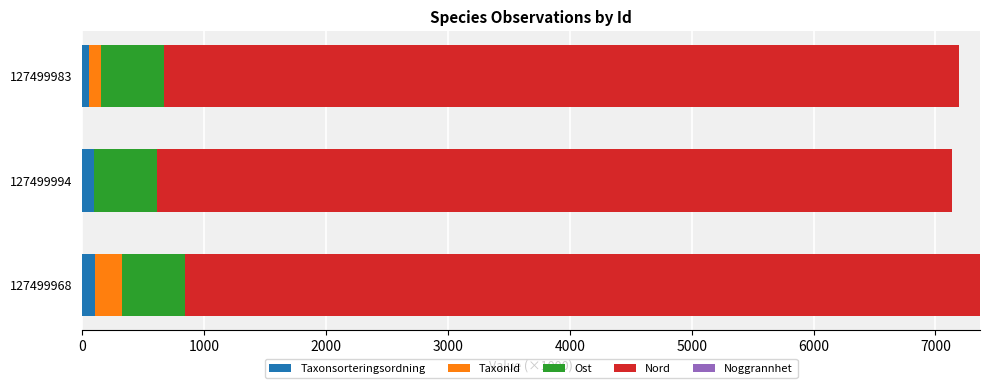

True or false: Taxonsorteringsordning has a value of 92.6 at 127499994.

True